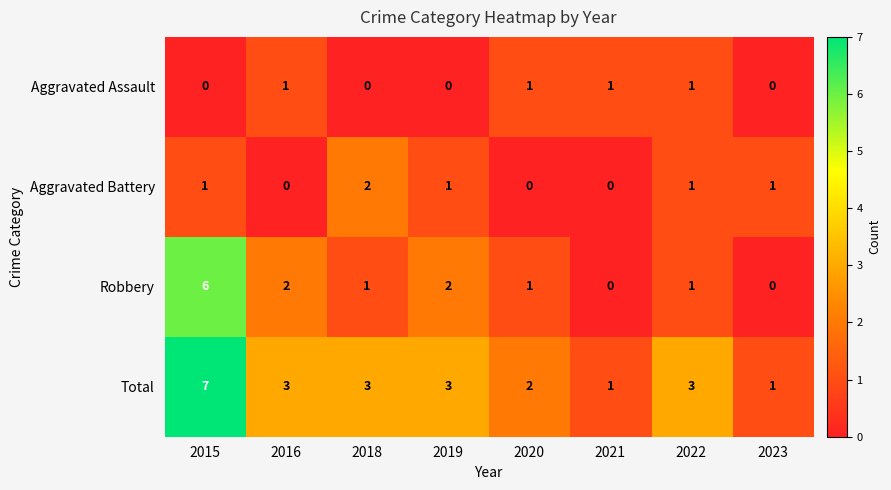

What is the sum of the Robbery values at 2015 and 2021?

6